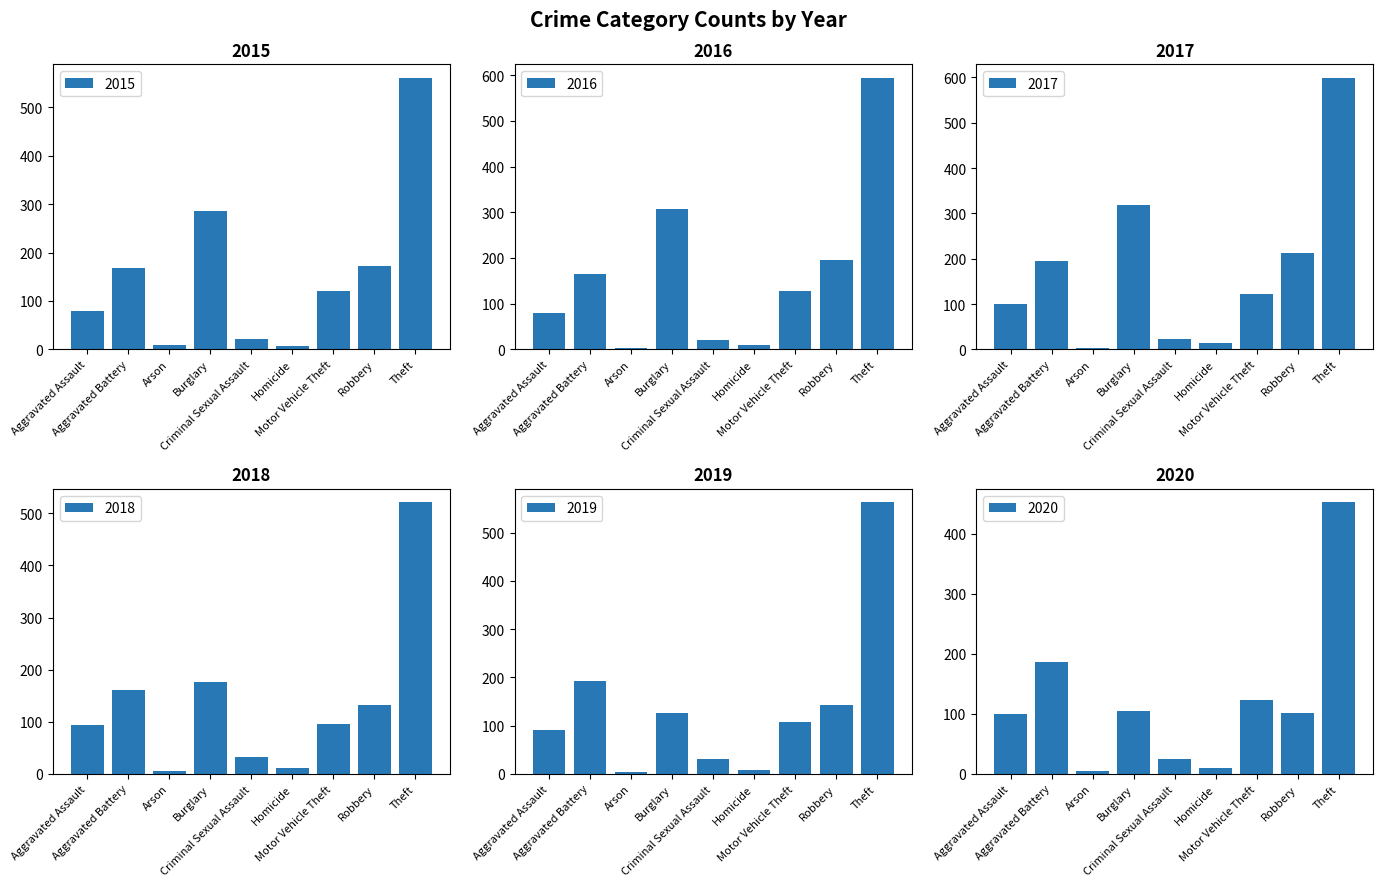

List the series in order of their peak value, highest first.

2017, 2016, 2019, 2015, 2018, 2020